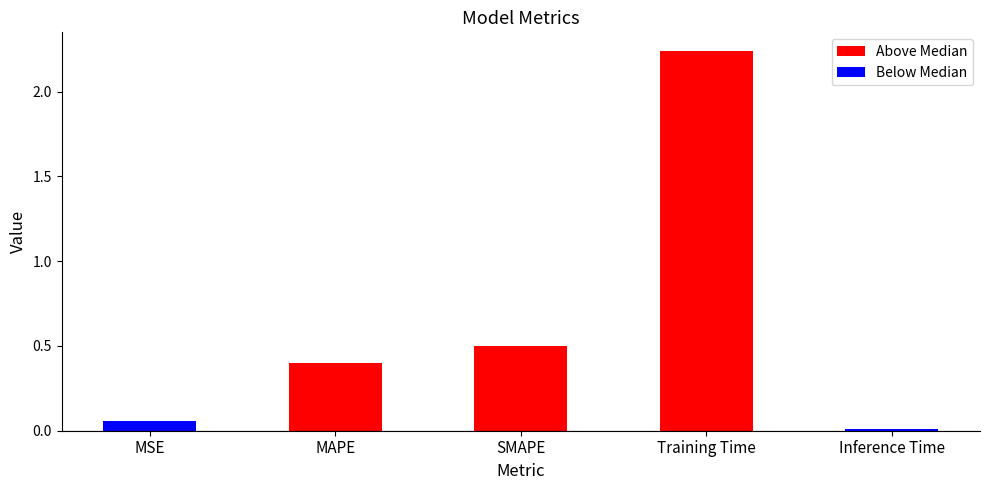

What is the difference between the values at Inference Time and SMAPE?

0.5